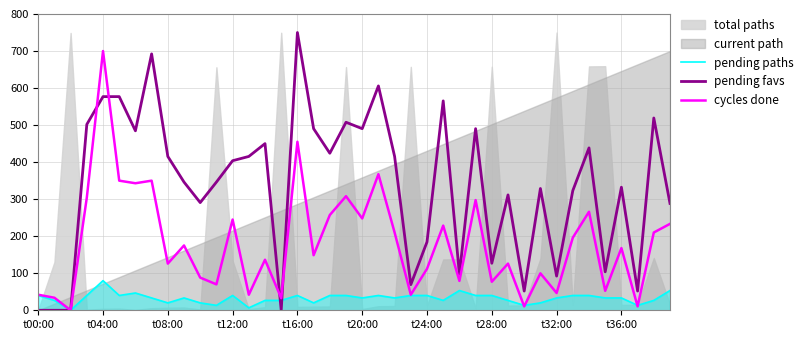

Is the value of pending favs at t00:00 greater than the value of pending paths at t28:00?

No